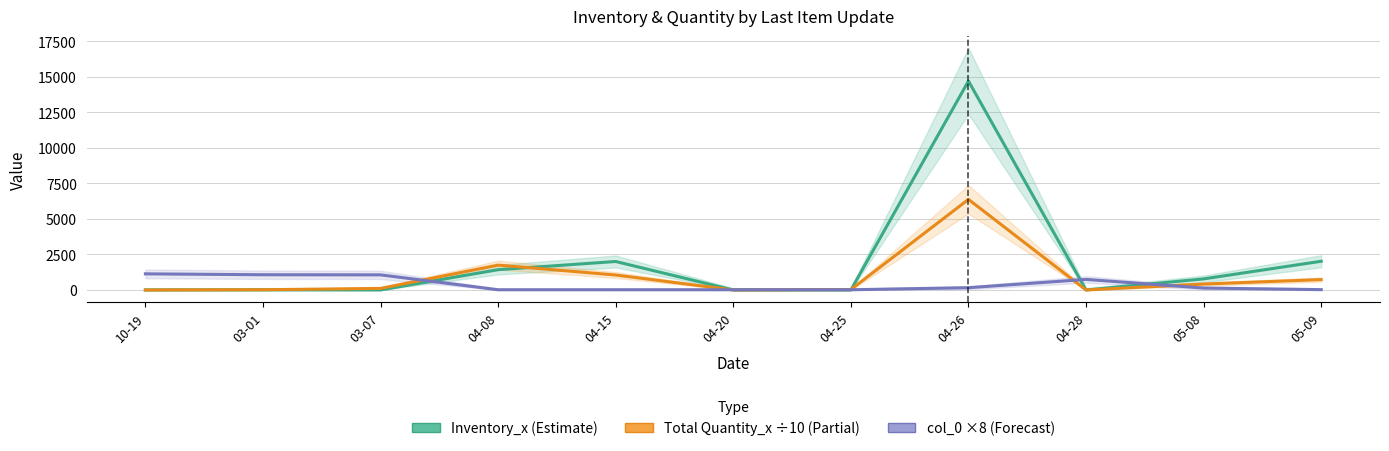

Reading right to left, transcribe all the data shown in this chart.

Inventory_x: 2022.0	780.0	0.0	14707.0	0.0	0.0	2005.0	1428.0	0.0	7.0	0.0
Total Quantity_x (÷10): 730.3	417.5	0.0	6377.1	31.0	0.0	1053.8	1751.3	111.7	17.3	0.0
col_0 (×8): 24.0	136.0	744.0	160.0	16.0	16.0	16.0	16.0	1064.0	1072.0	1136.0